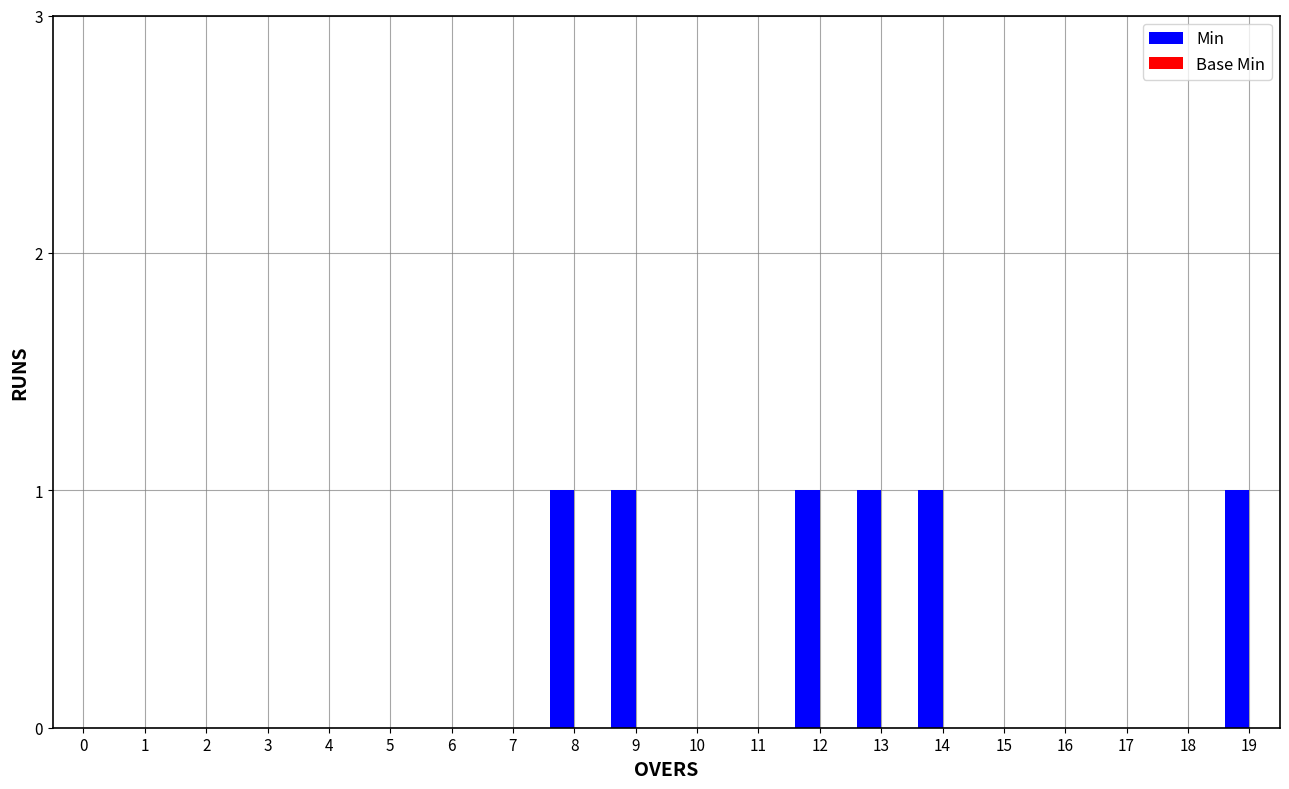

How many distinct data groups are displayed?

1